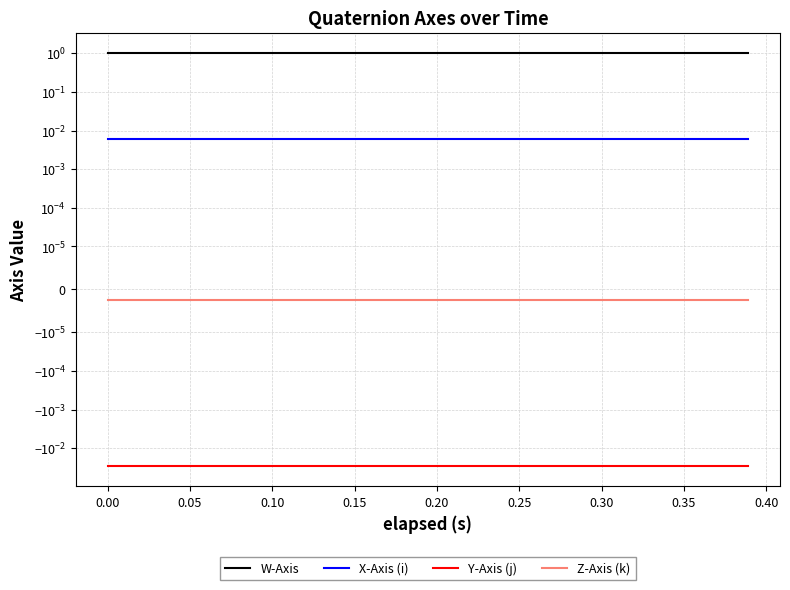

What is the label of the 12th point from the right?

0.35